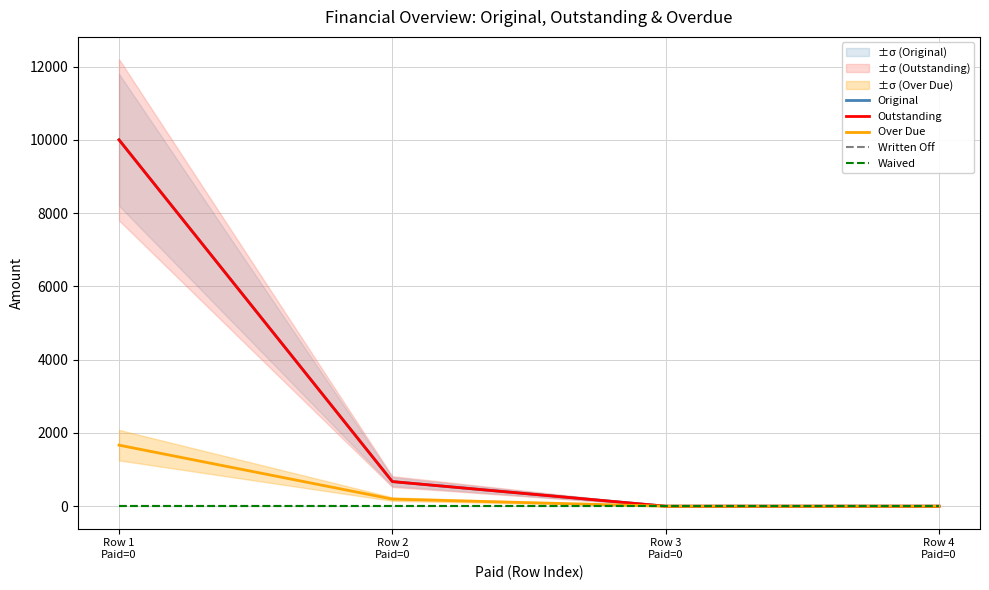

What is the highest value of the Over Due series?

1666.7